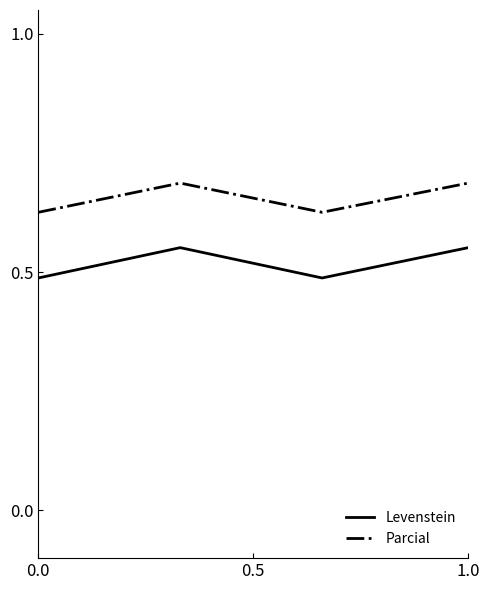

At how many categories does at least one series exceed 0?

4